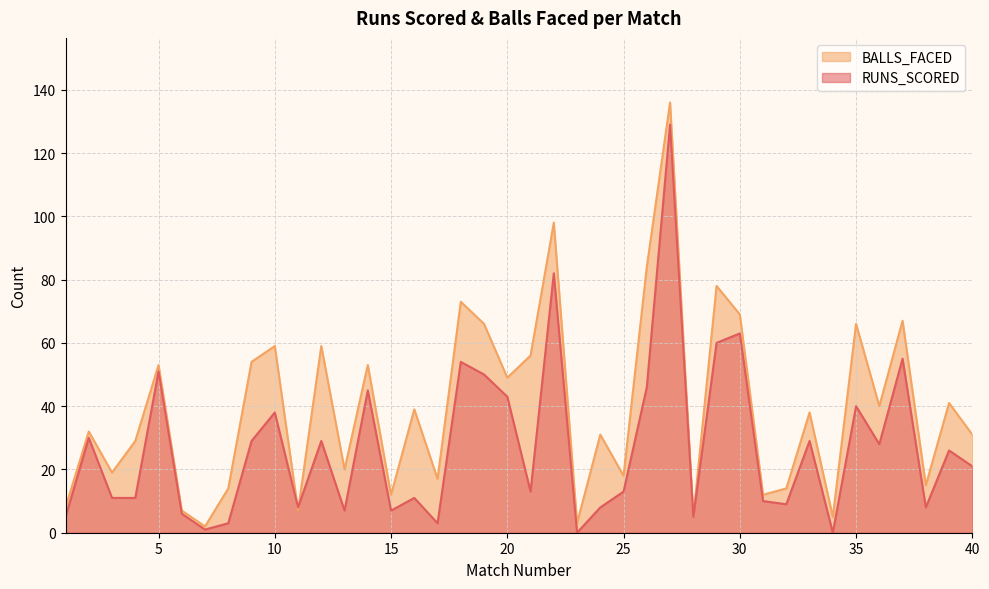

Which series has the largest total across all categories?

BALLS_FACED